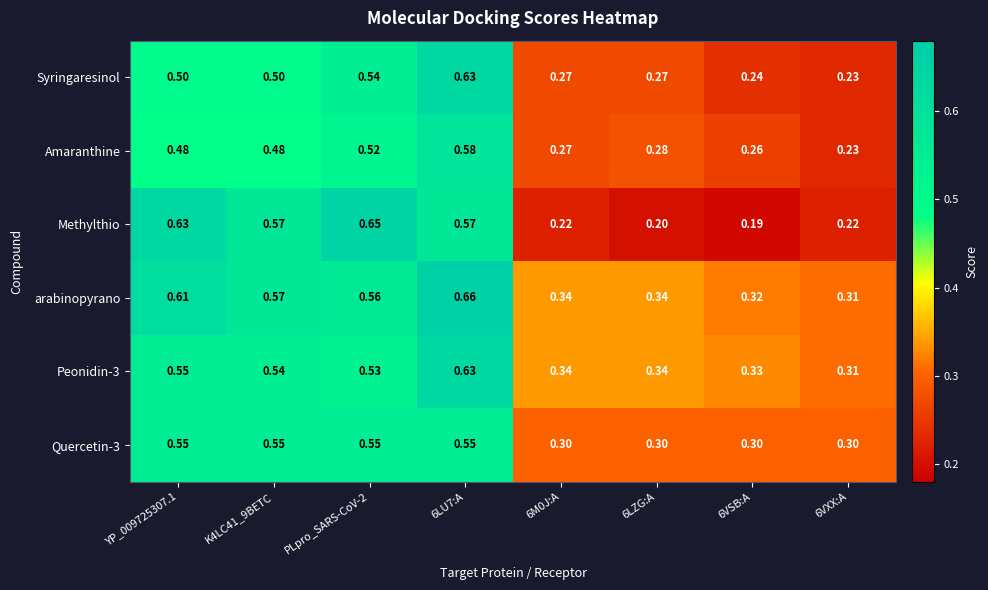

How many categories are shown in the chart?

8